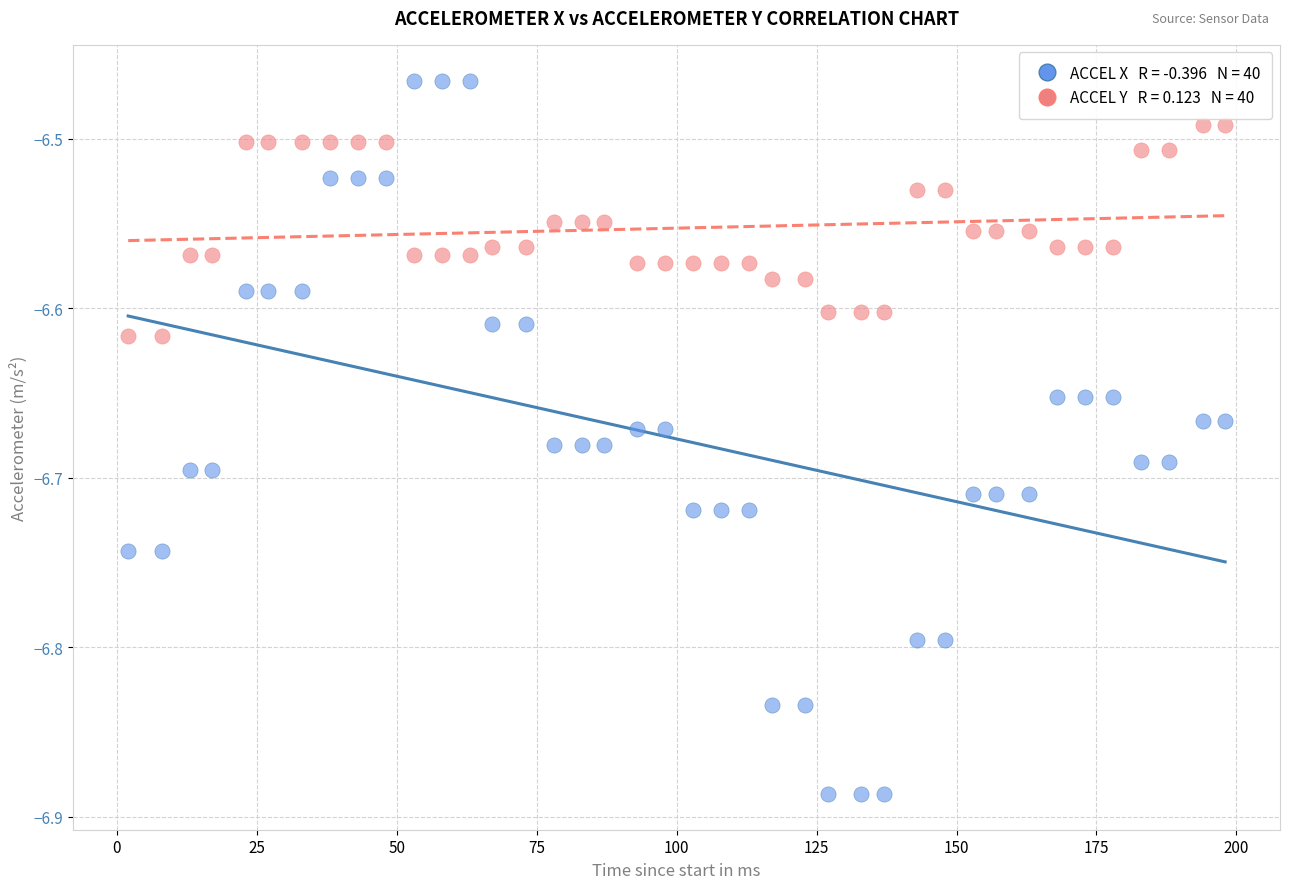

Across all data points, what is the range of X values (max minus min)?

196.0